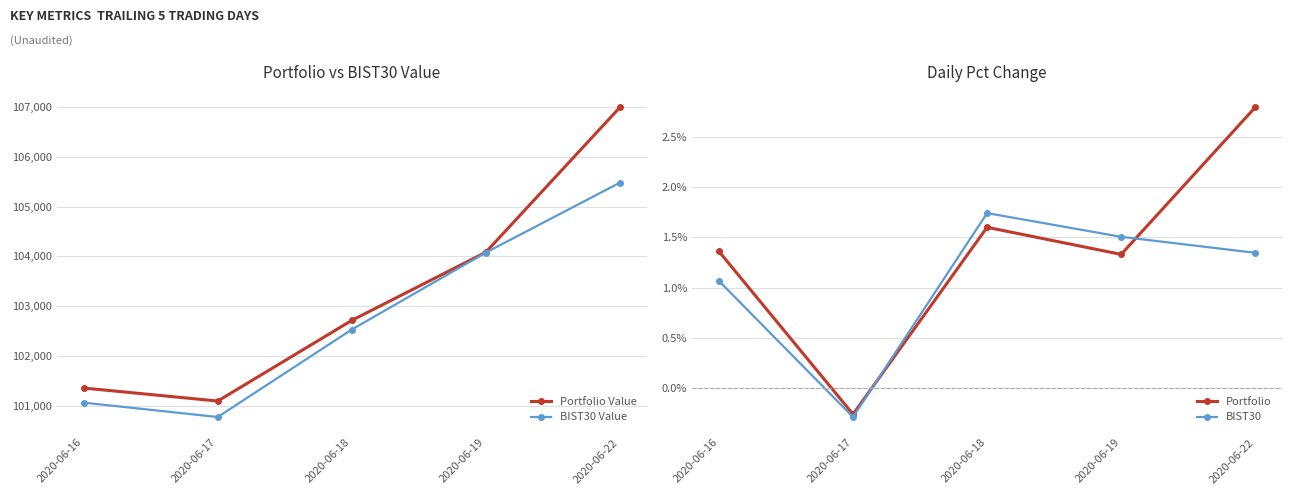

What is the highest value of the Portfolio series?

2.8